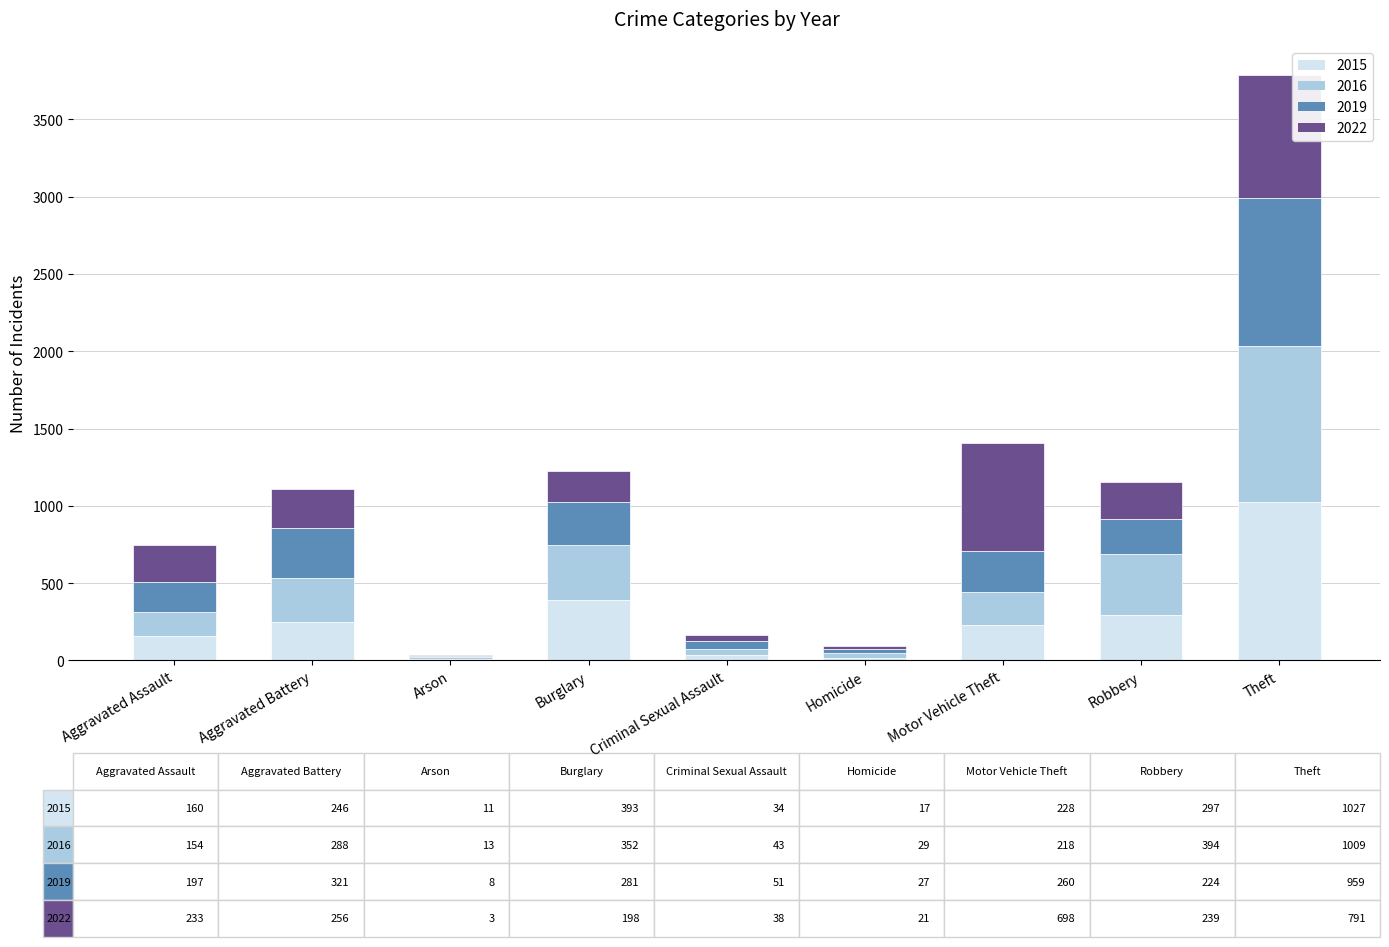

What is the maximum value for 2015?

1027